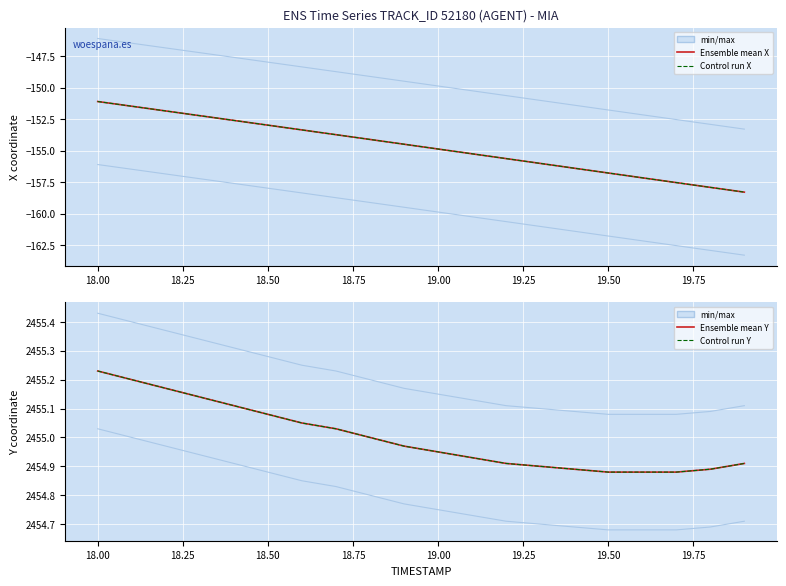

How many data points does each series have?

20